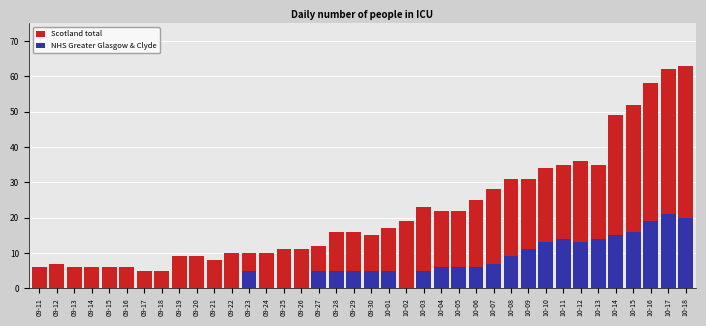

The NHS Greater Glasgow & Clyde series shows 12 at 09-17. True or false?

False